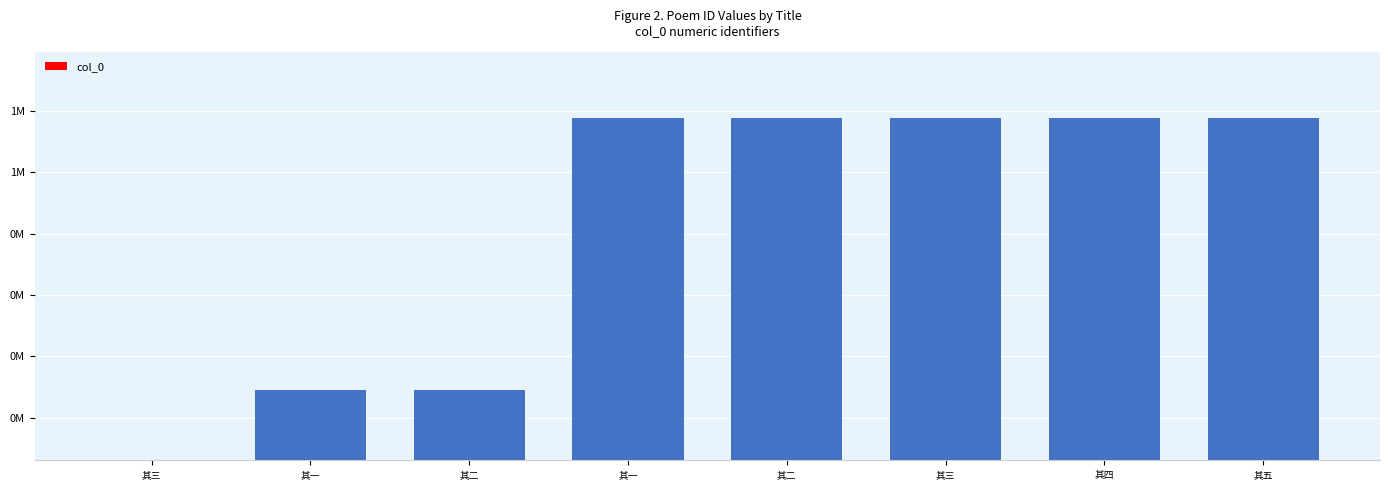

What is the approximate value at 其一?

644662